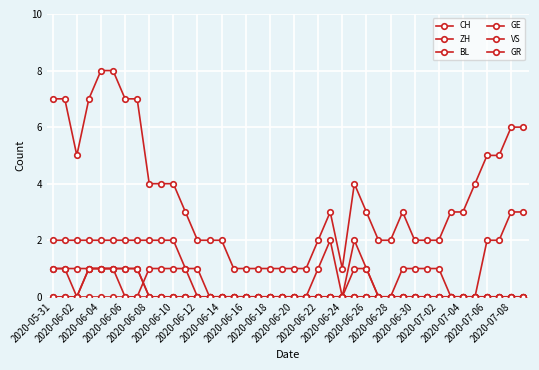

Where does the CH series first go above 3?

2020-05-31